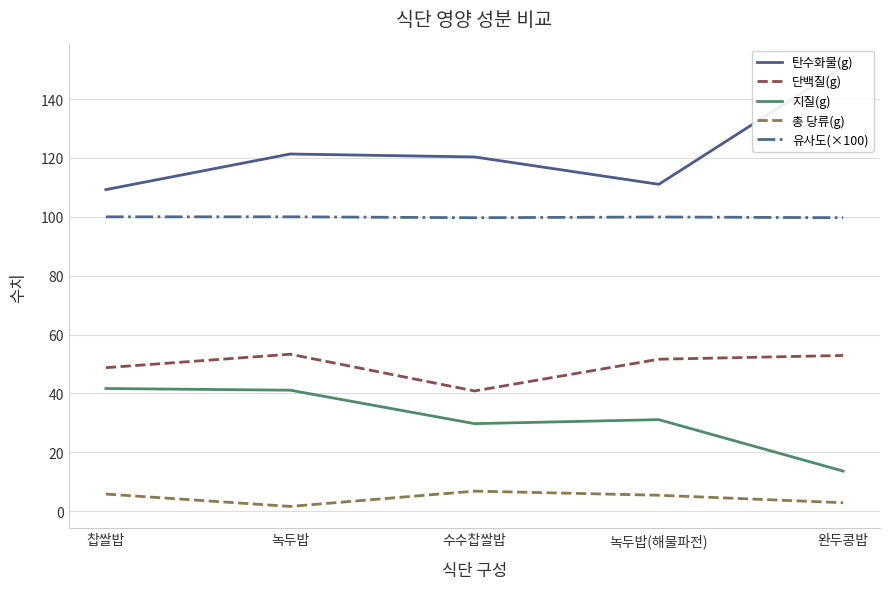

What is the approximate value of 유사도(×100) at 찹쌀밥?

100.0